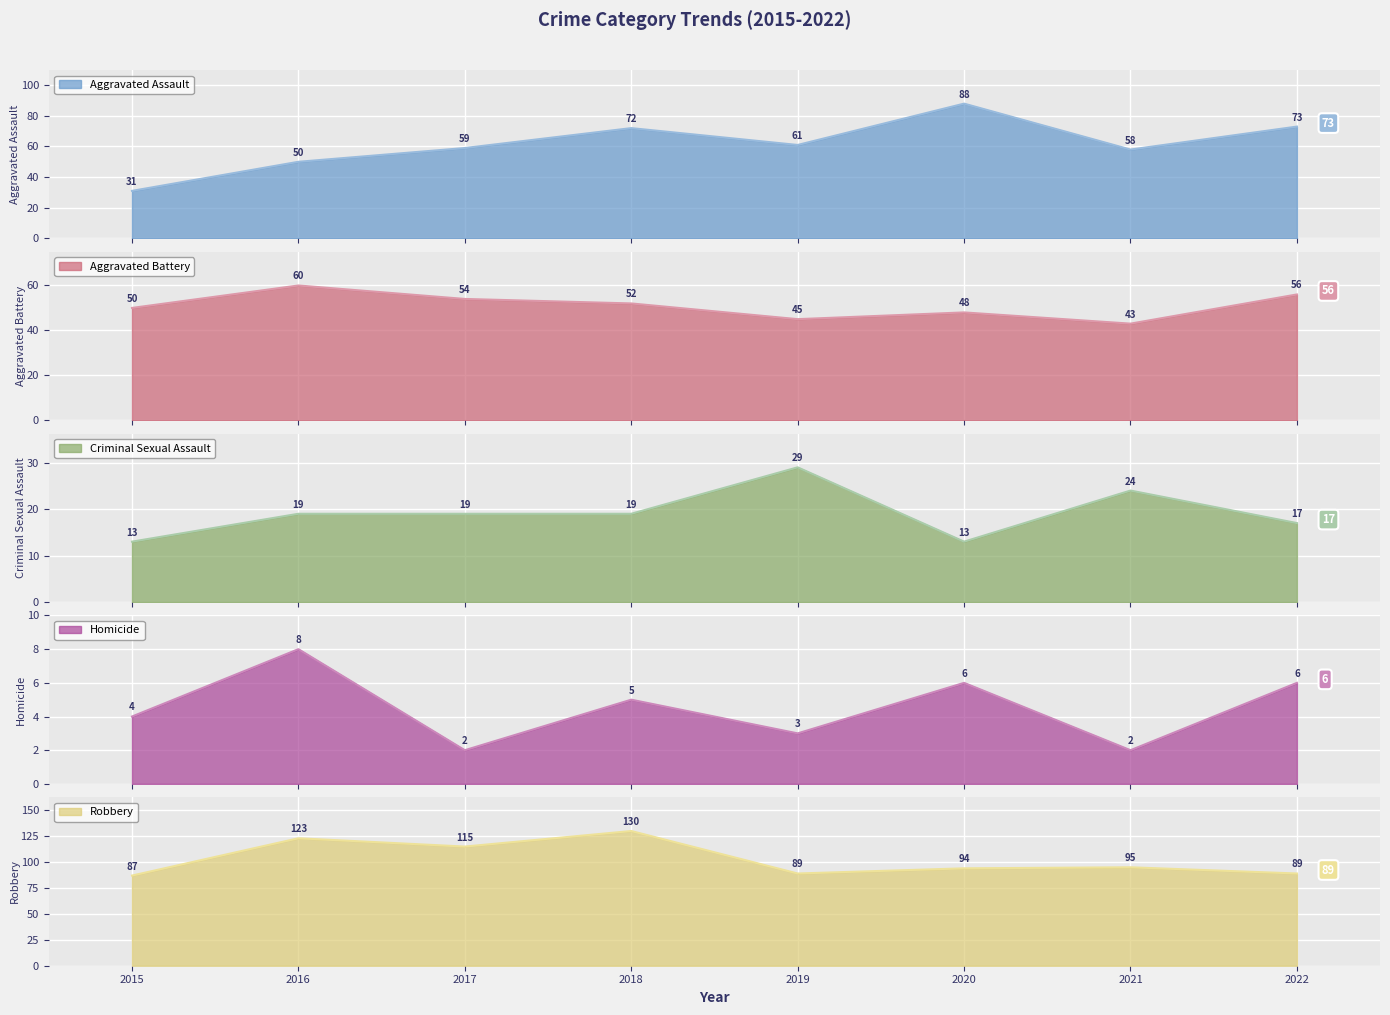

At which label does Homicide first exceed 5?

2016